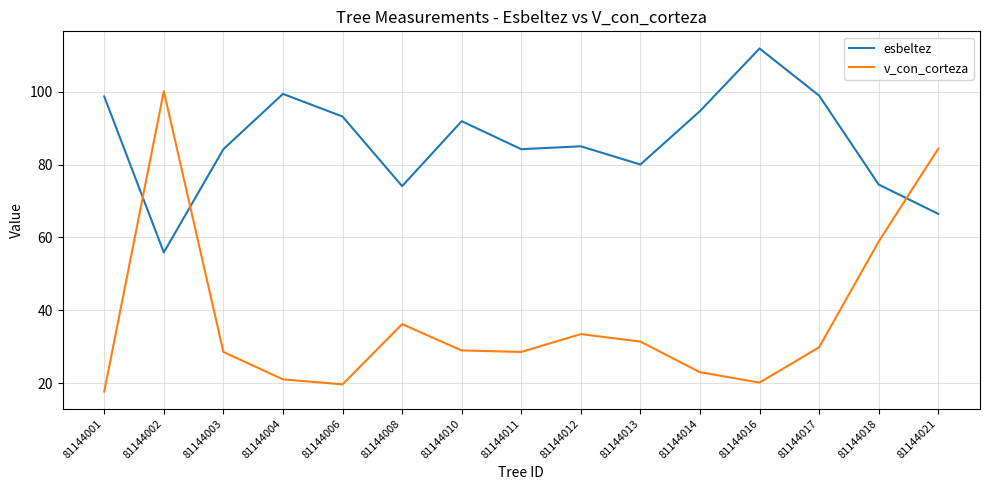

Rank the series by their average value, from highest to lowest.

esbeltez, v_con_corteza